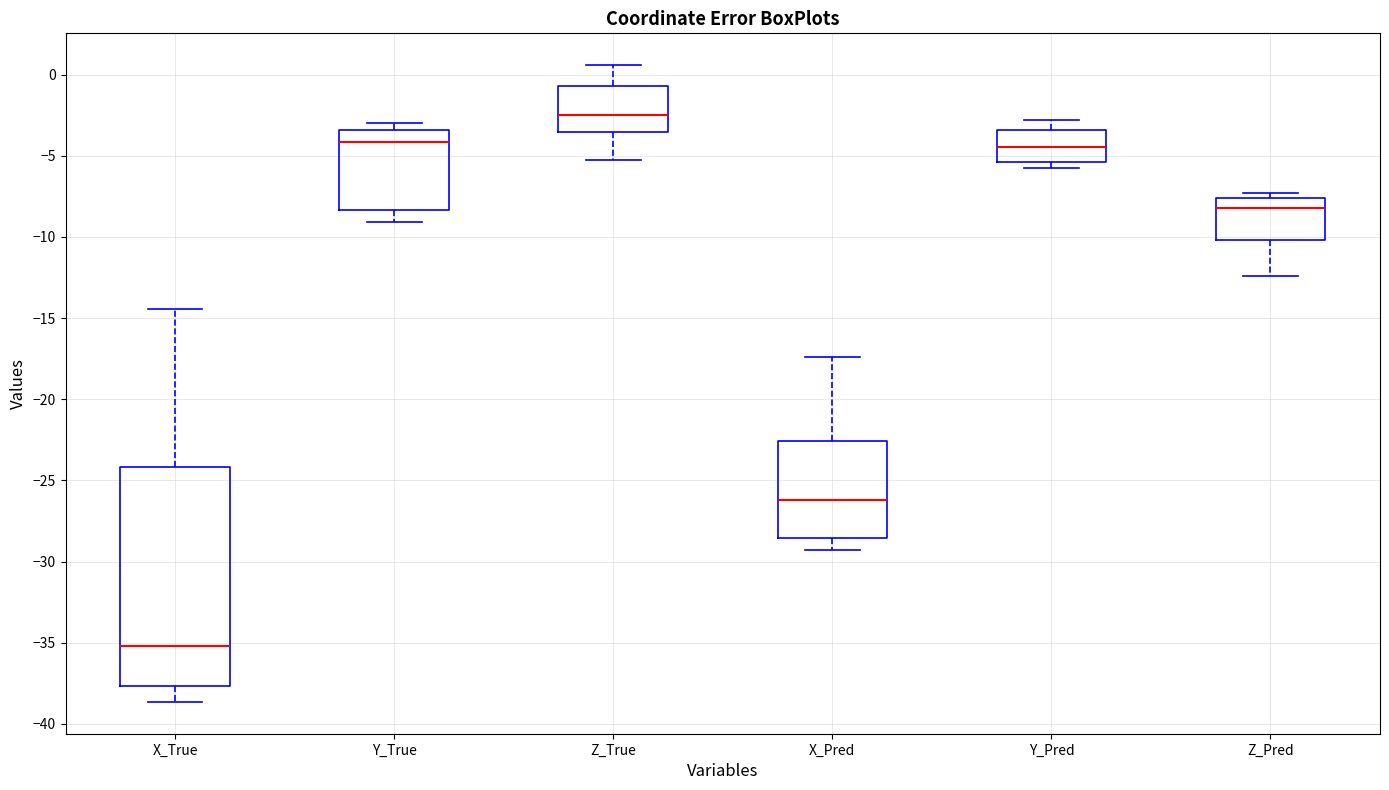

Reading left to right, read every box against the y-axis: the position of its median line, the range the box covers, and the ends of its whiskers. The values are not printed on the chart, so give them approximately, as read against the axis.

X_True: median -35.0, box -37.5 to -24.0, whiskers -38.5 to -14.5
Y_True: median -4.0, box -8.5 to -3.5, whiskers -9.0 to -3.0
Z_True: median -2.5, box -3.5 to -0.5, whiskers -5.5 to 0.5
X_Pred: median -26.0, box -28.5 to -22.5, whiskers -29.5 to -17.5
Y_Pred: median -4.5, box -5.5 to -3.5, whiskers -6.0 to -3.0
Z_Pred: median -8.0, box -10.0 to -7.5, whiskers -12.5 to -7.5 (just above the box's upper edge)